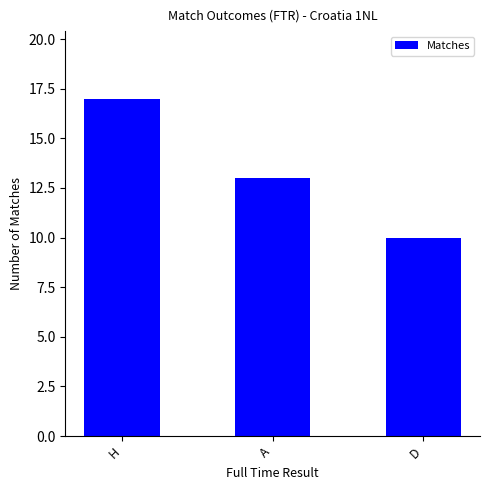

The value at D is 6. True or false?

False